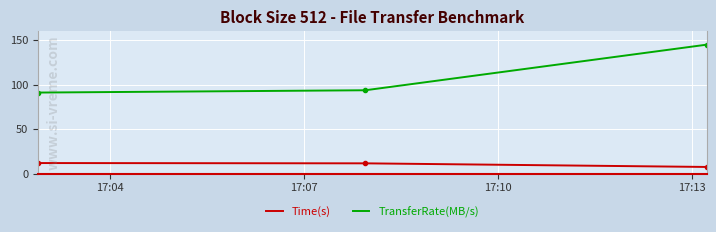

Count the number of categories in the chart.

3